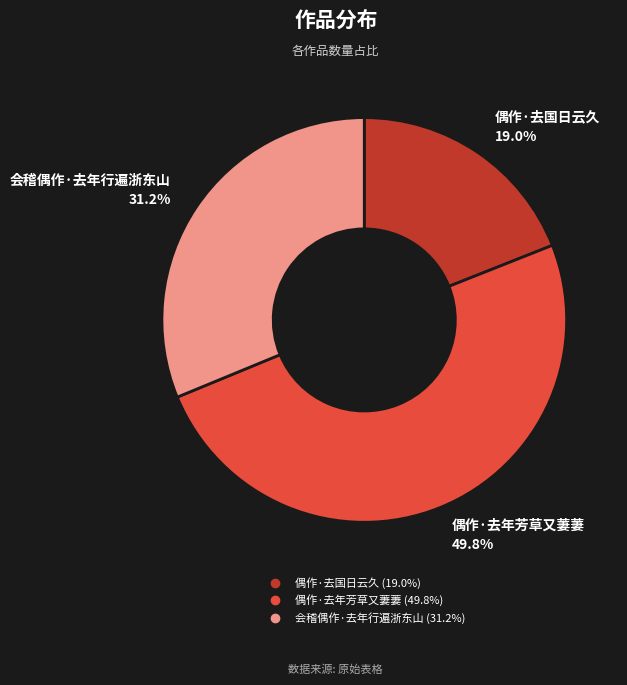

Is 会稽偶作·去年行遍浙东山 the majority of the pie?

No